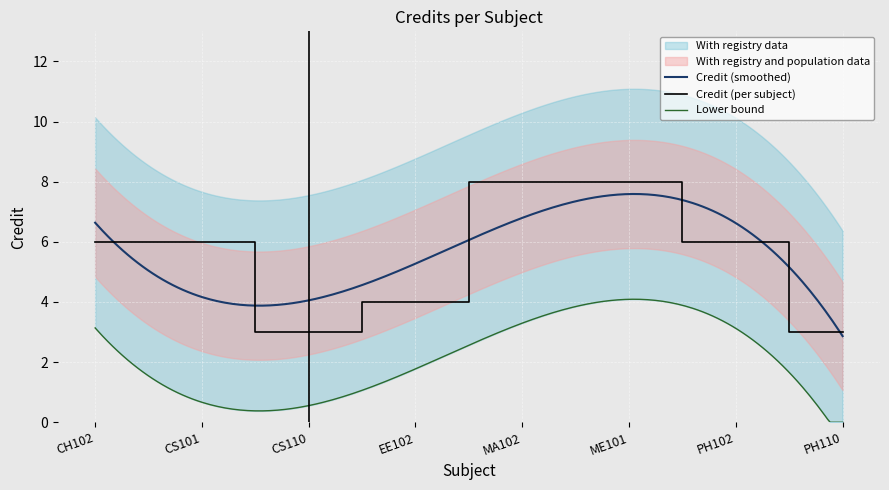

The chart shows a value of 6 at CH102. True or false?

True